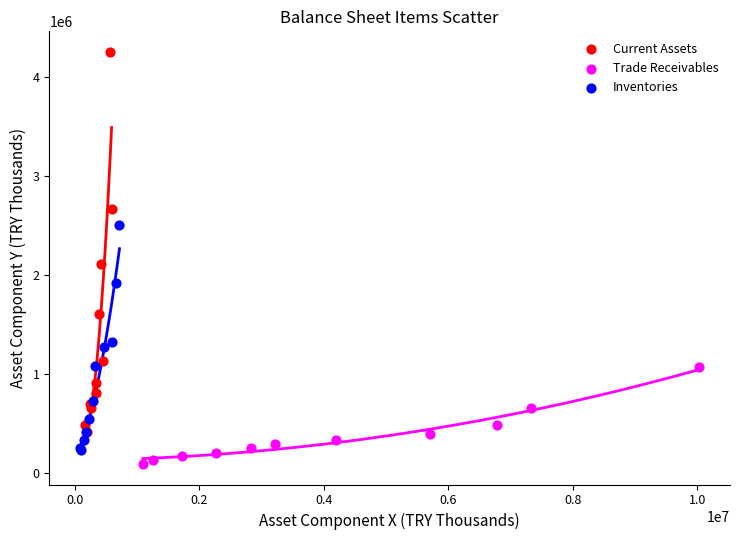

Which series has the widest spread of Y values?

Current Assets